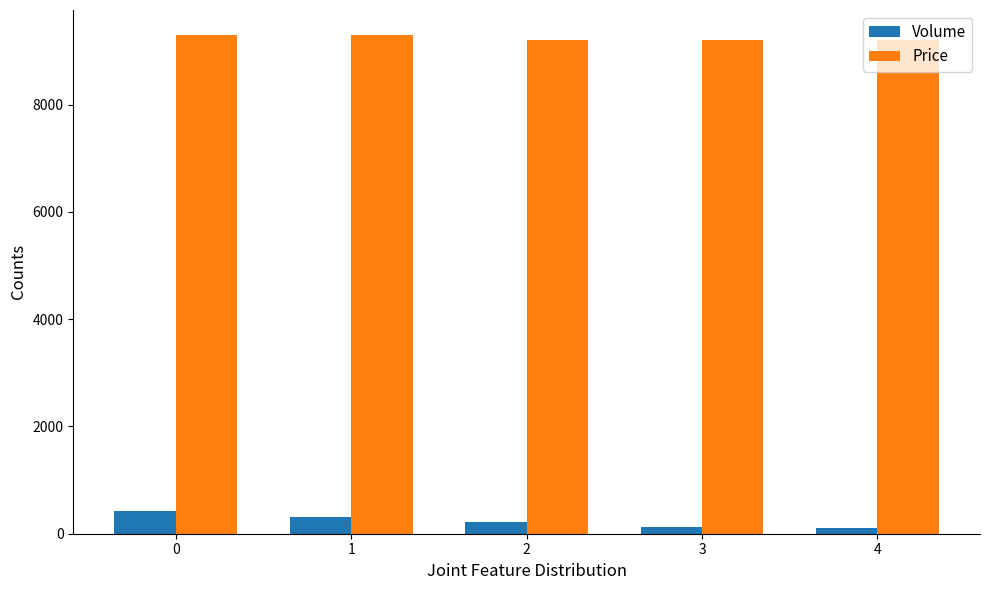

Are the bars horizontal?

No